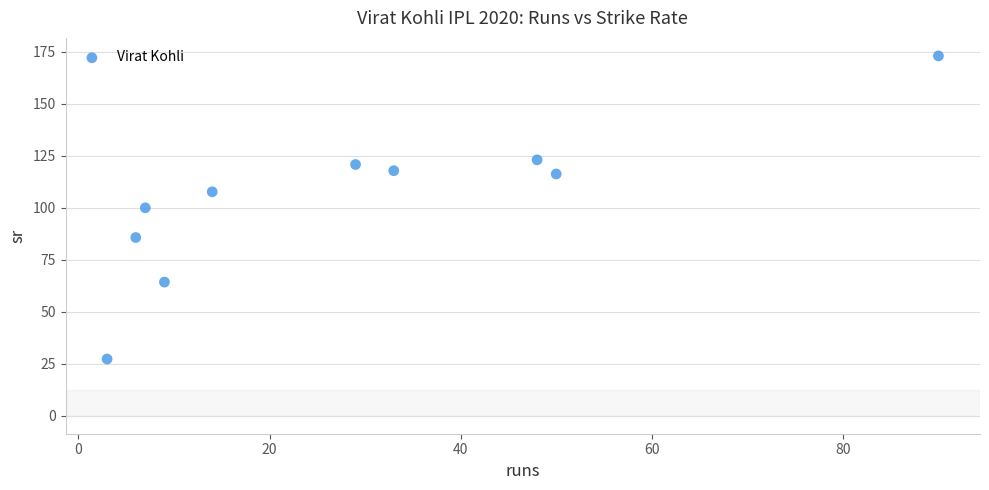

What is the average Y value?

103.6